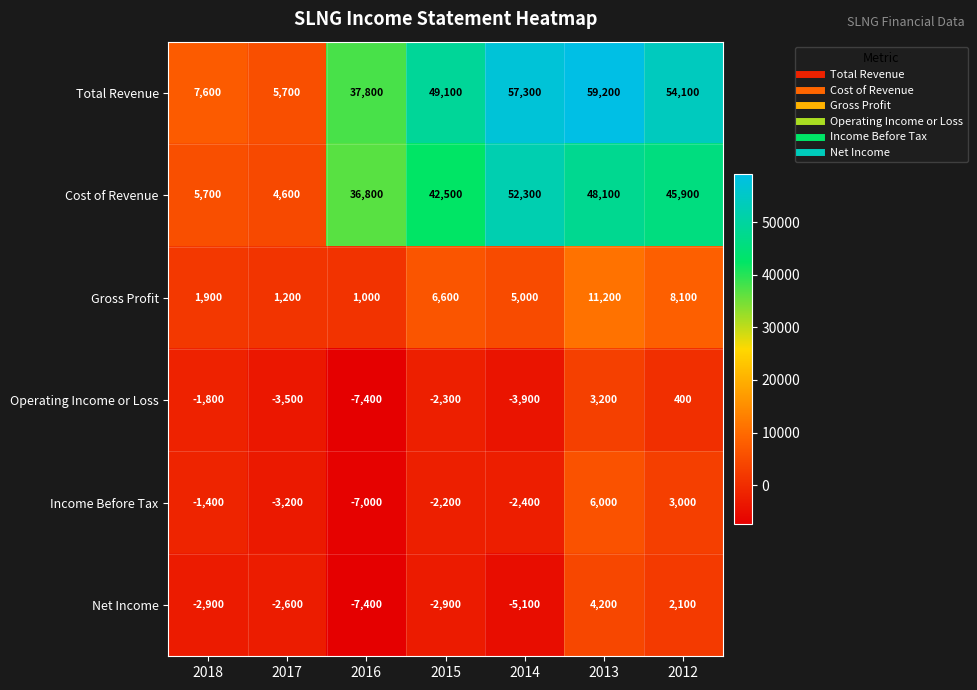

What is the sum of the Cost of Revenue values at 2015 and 2012?

88400